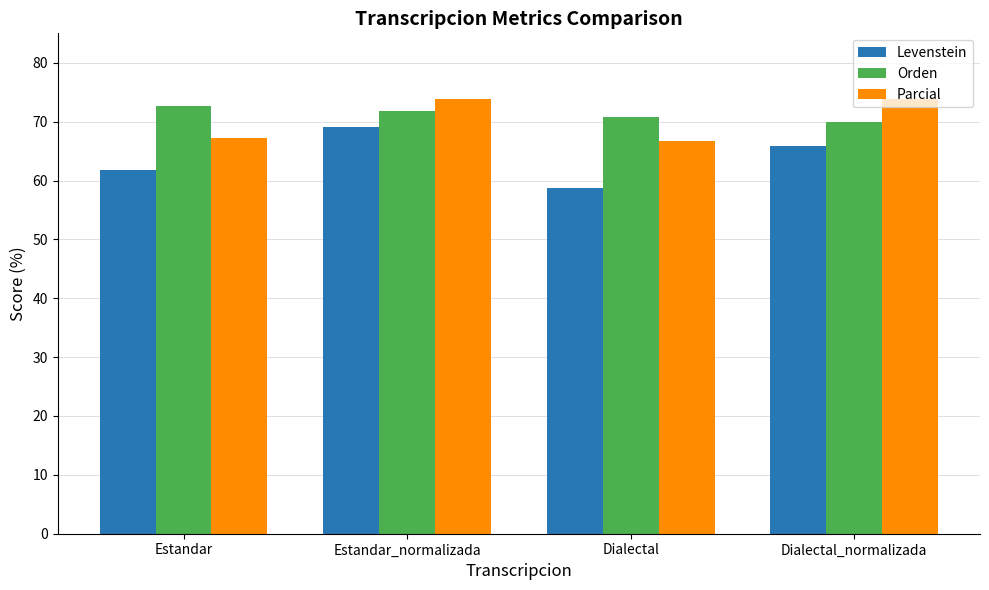

List the series in order of their peak value, lowest first.

Levenstein, Orden, Parcial